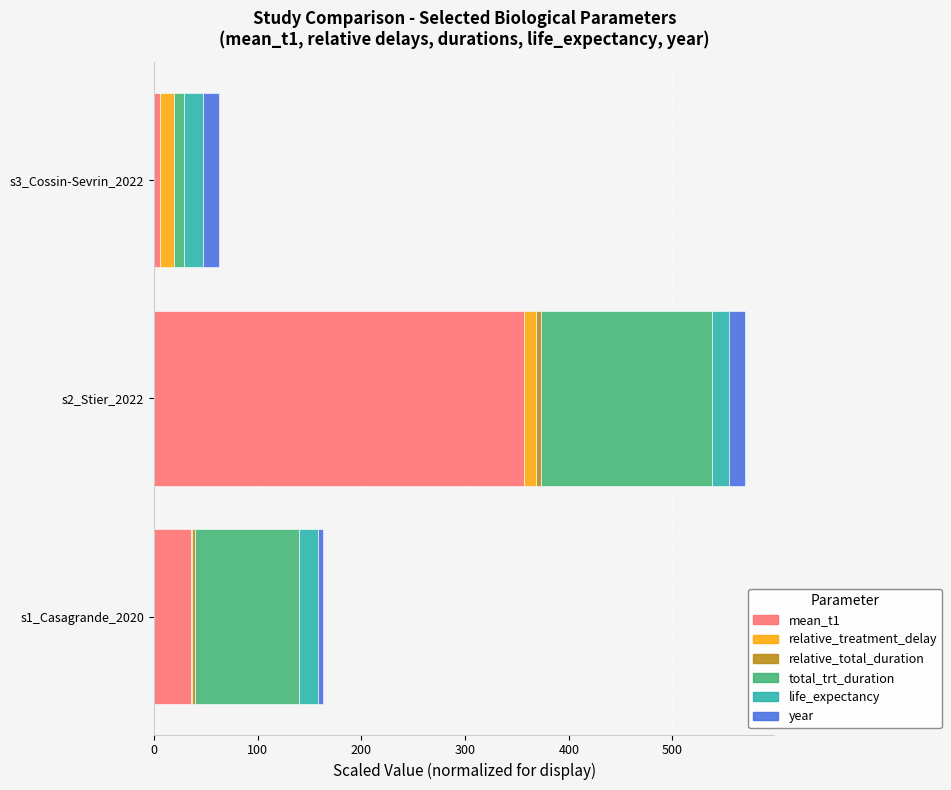

What is the average value of the life_expectancy series?

17.6